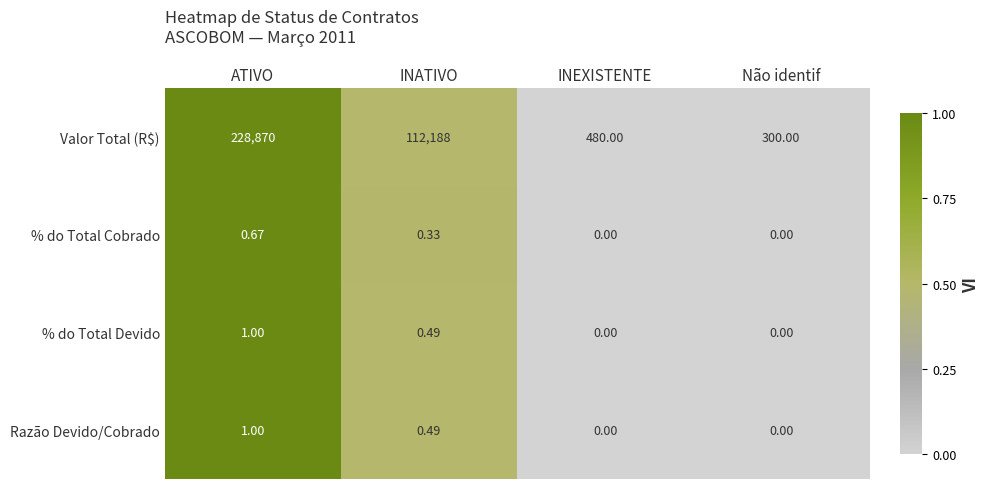

Which category has the highest value in the % do Total Cobrado series?

ATIVO